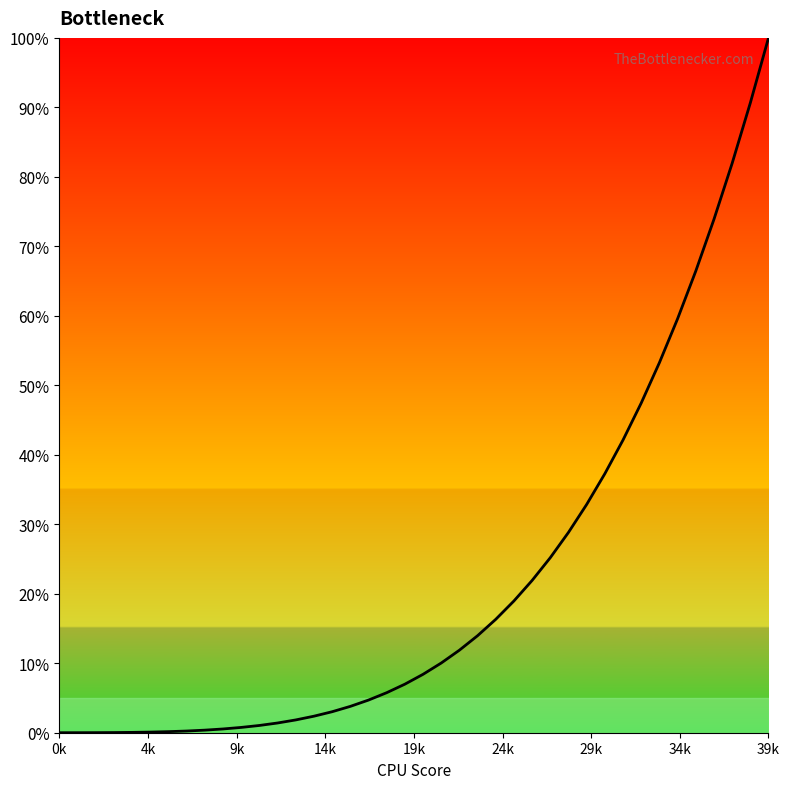

What is the maximum value shown in the chart?

100.0